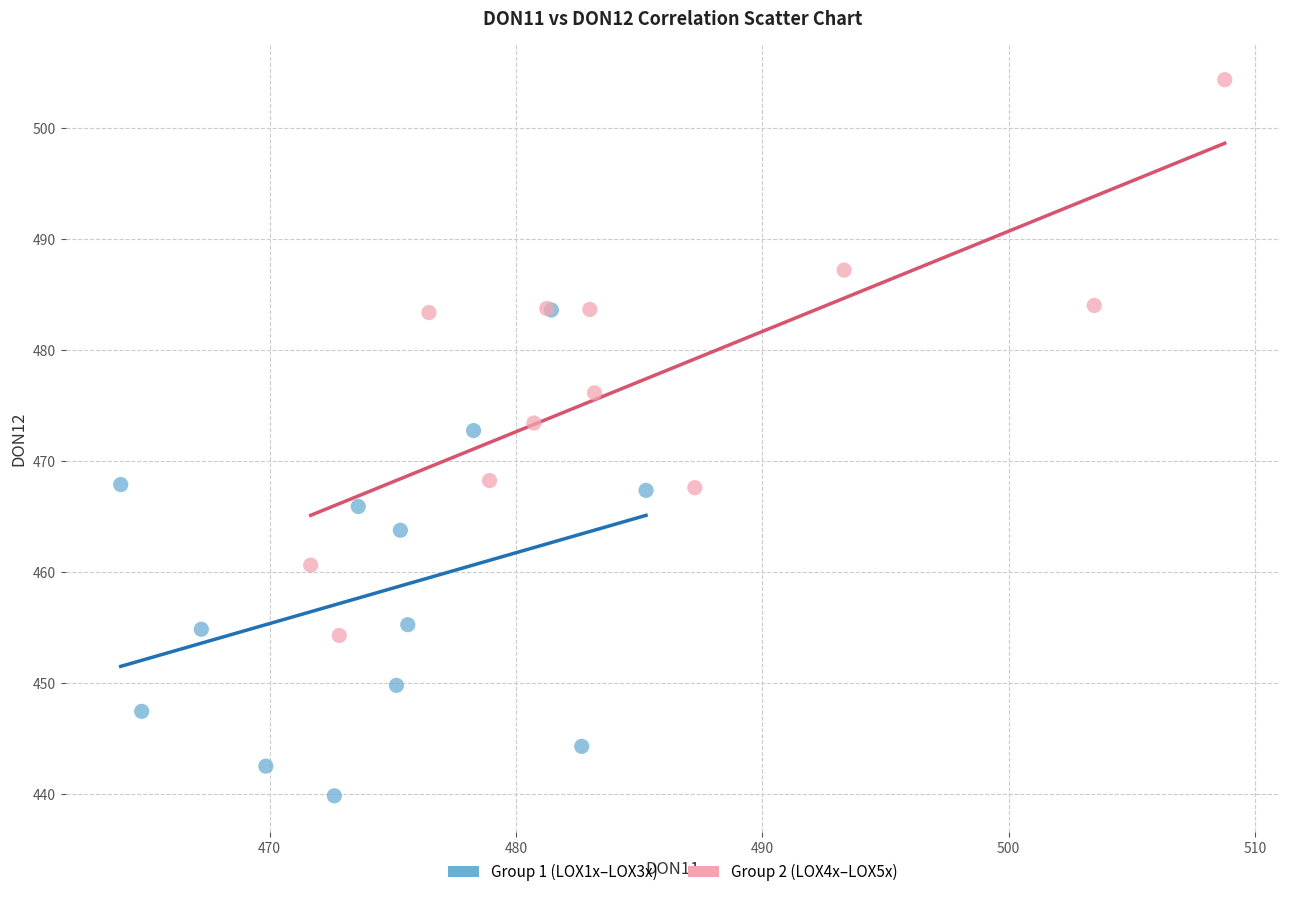

Which series contains the highest Y value?

Group 2 (LOX4x–LOX5x)